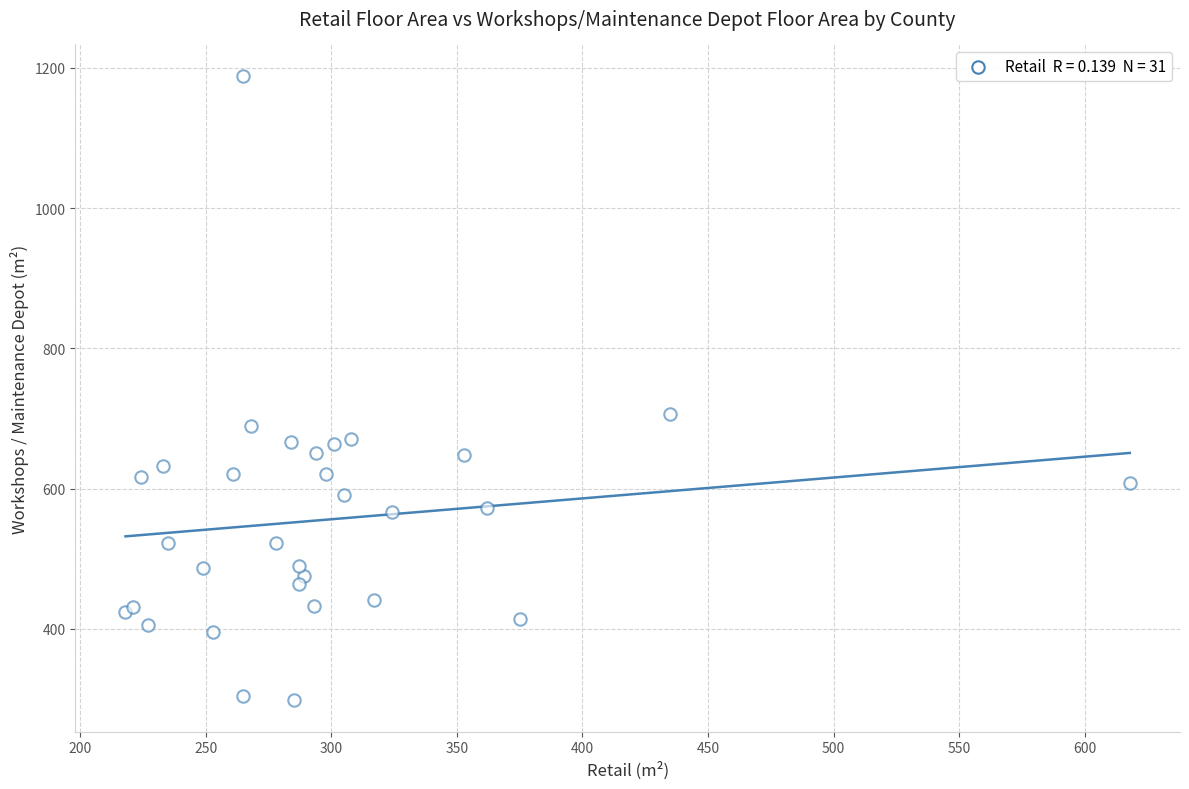

What Y value in the scatter plot is closest to 743?

706